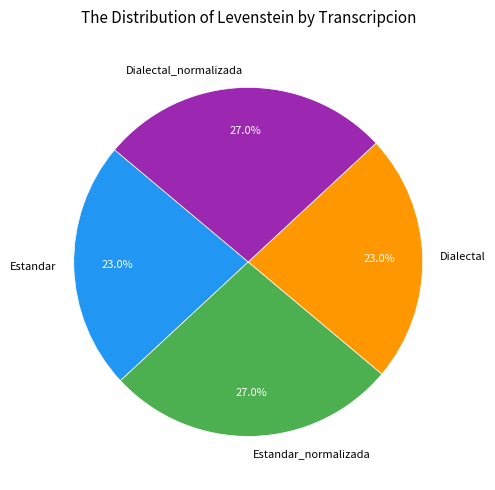

What is the total percentage of Dialectal and Estandar_normalizada?

50.0%